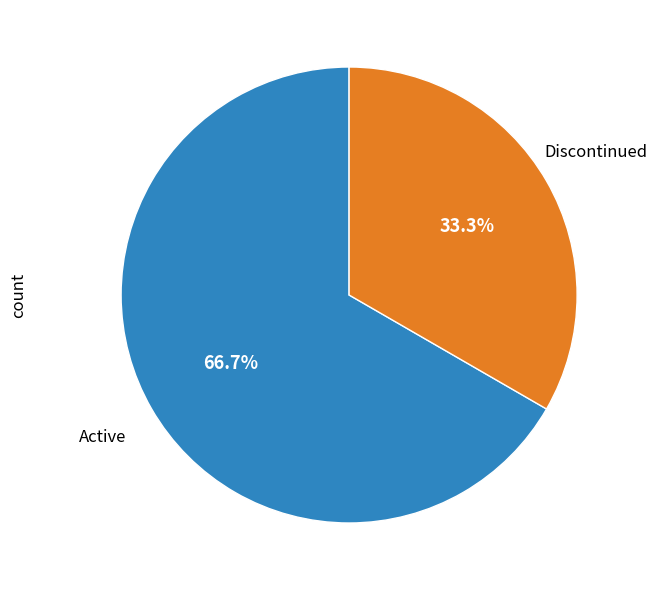

Is there a majority slice in this chart?

Yes